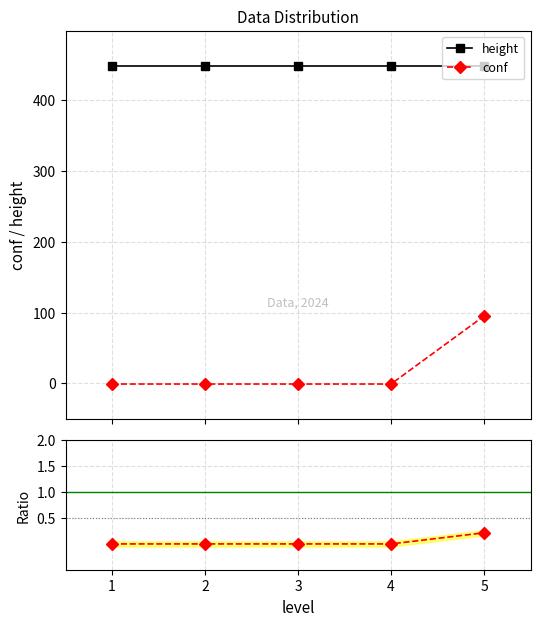

What is the highest value of the height series?

448